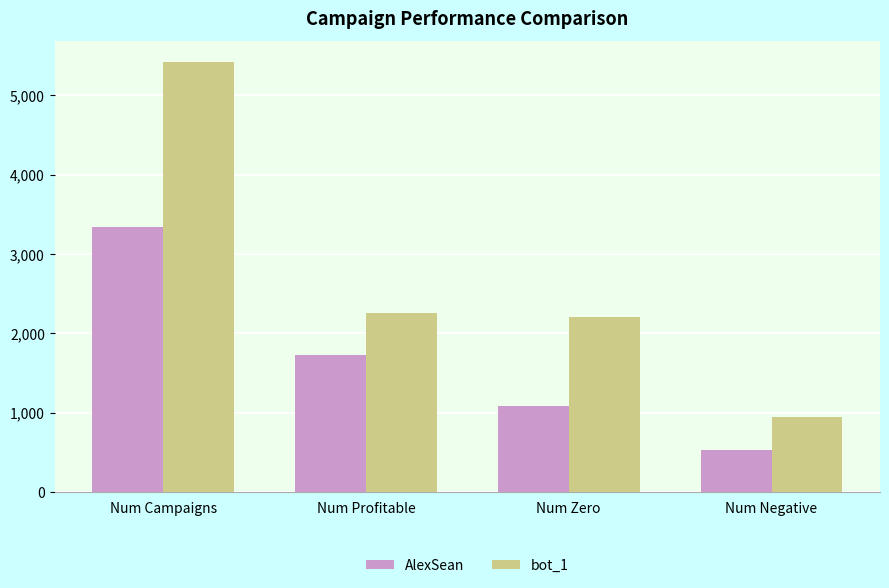

At which label is bot_1 closest to 3179?

Num Profitable